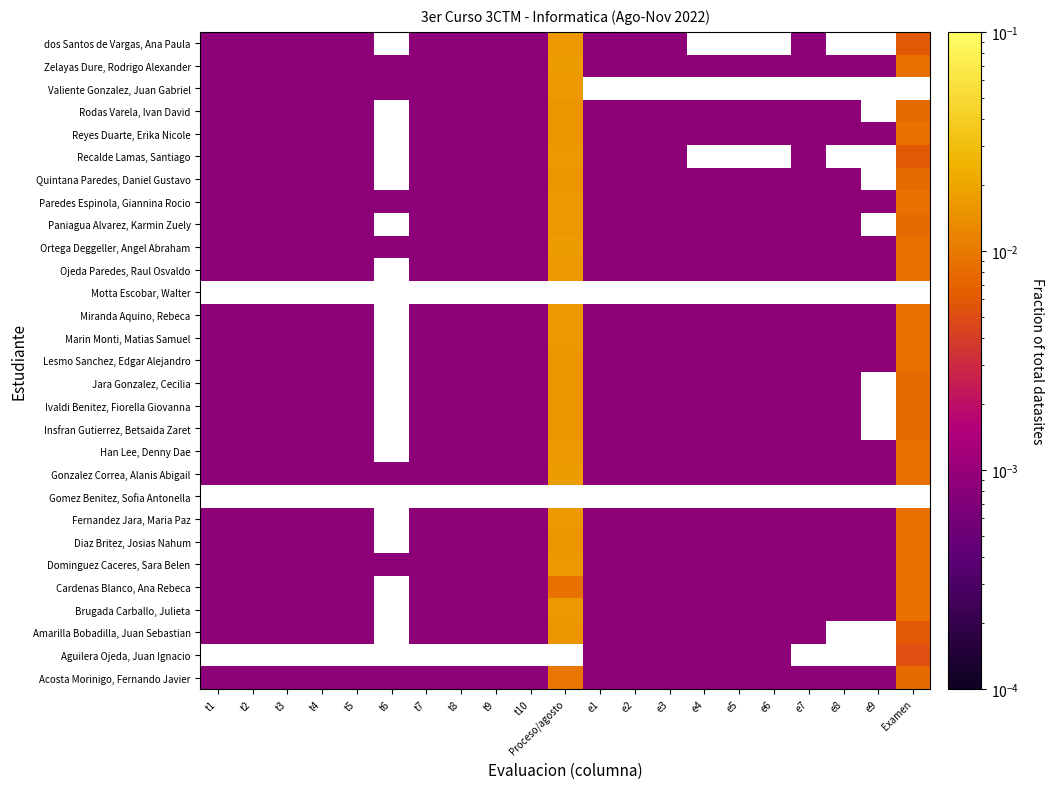

The value of Cardenas Blanco, Ana Rebeca at e6 is 0.0. True or false?

False